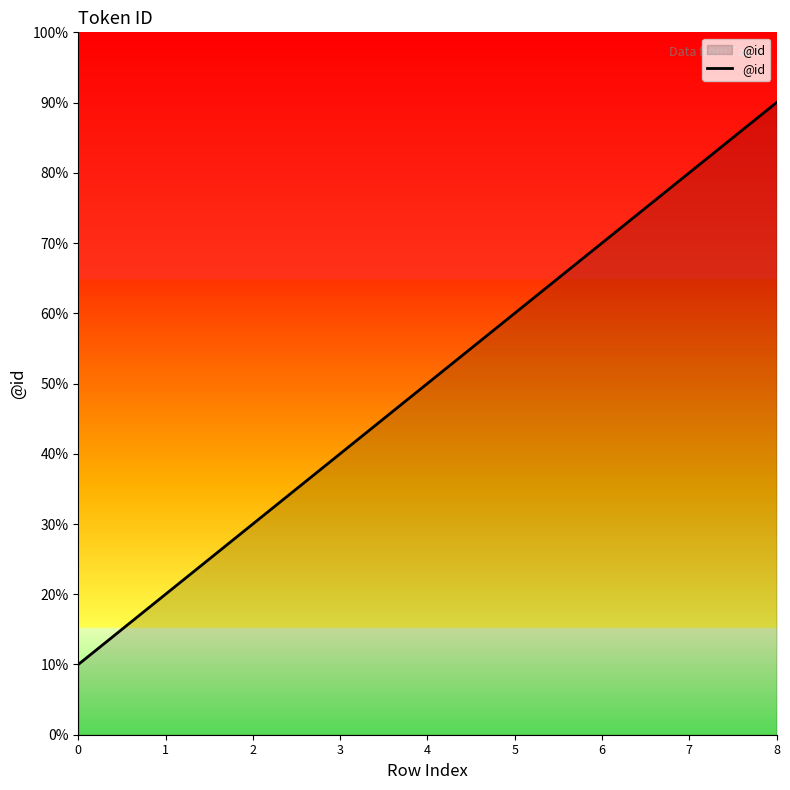

Does the chart have visible grid lines?

No